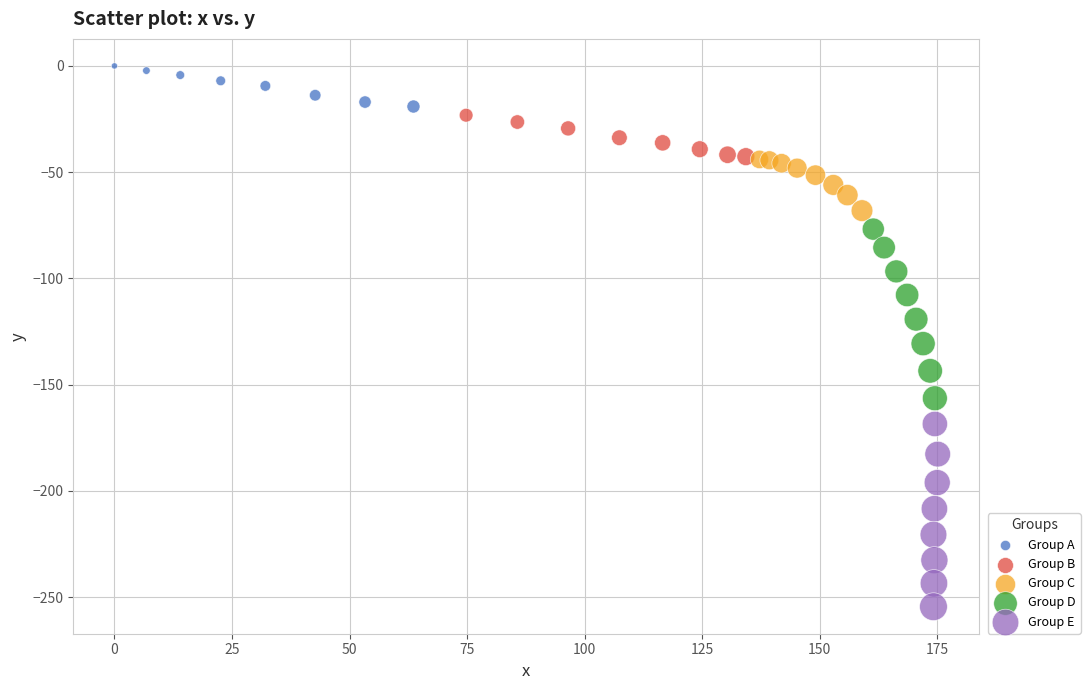

Which series reaches the minimum Y coordinate?

Group E